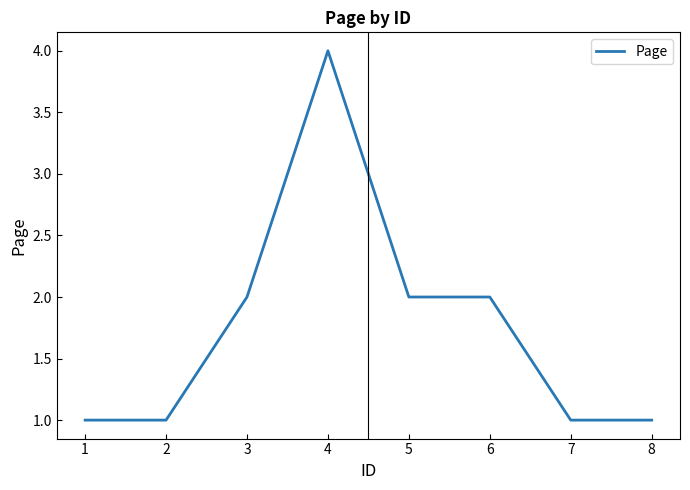

What is the greatest value displayed?

4